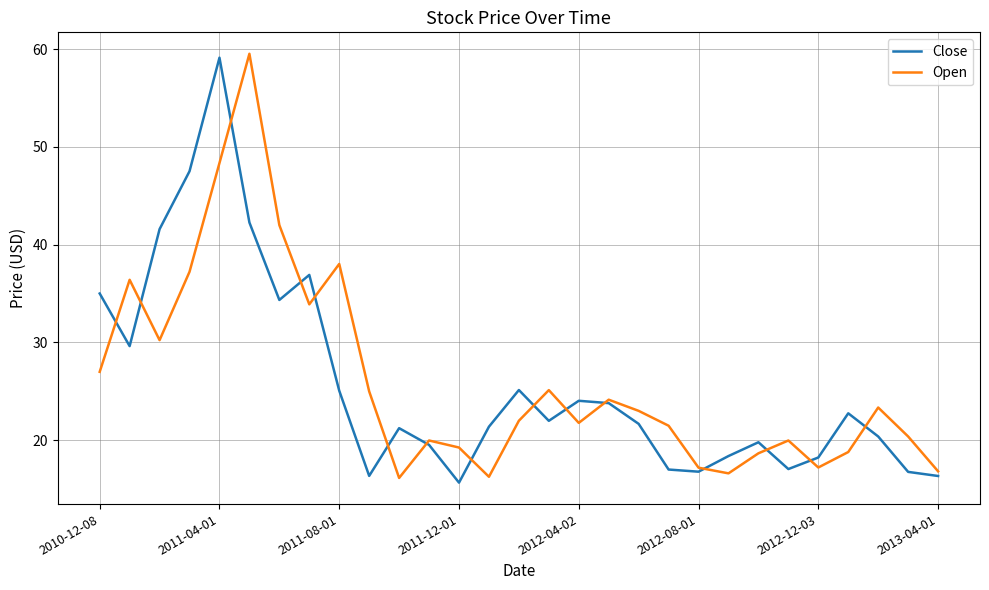

In Close, how many points are lower than both neighbors (excluding endpoints)?

7